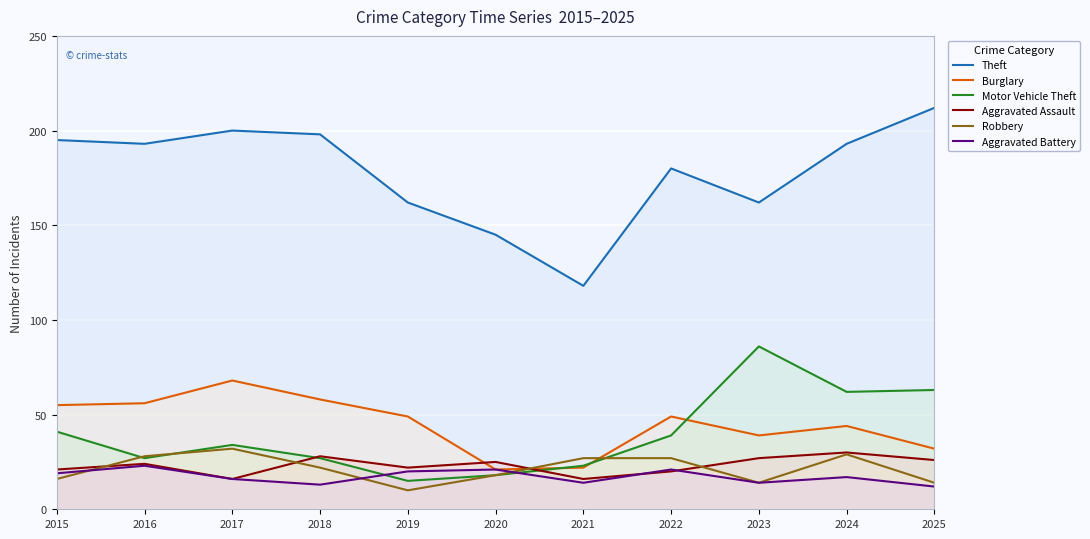

Where is the first local minimum for Robbery?

2019